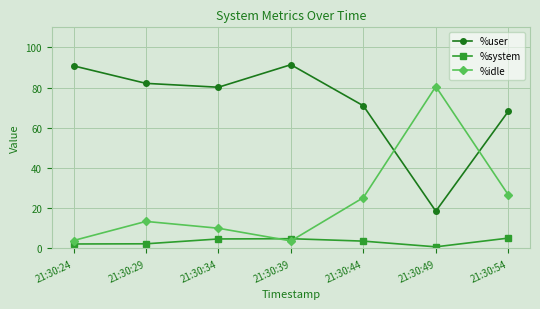

What is the value of the %user point at the 6th from the left?

18.5